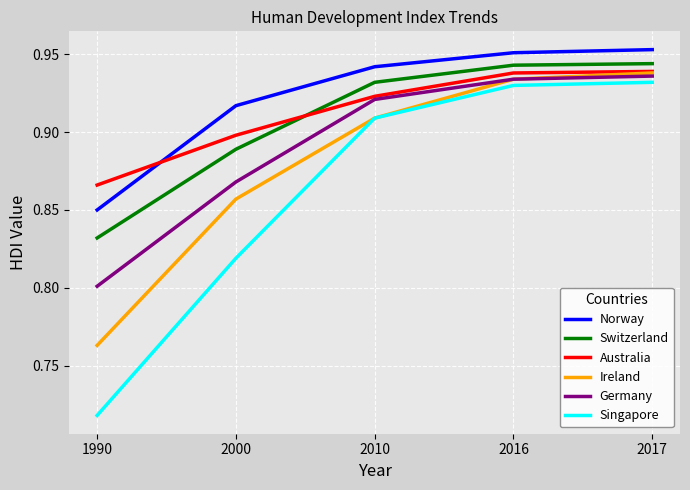

Between 1990 and 2010, which series saw the biggest shift?

Singapore